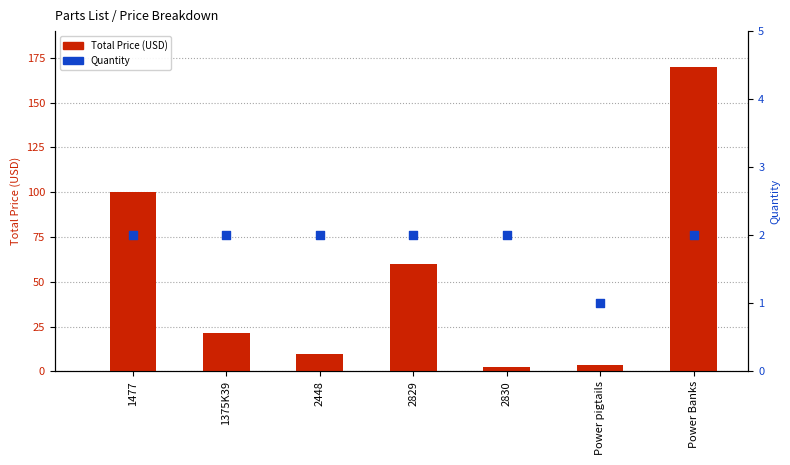

Which series has the largest Y range (max minus min)?

Total Price (USD)